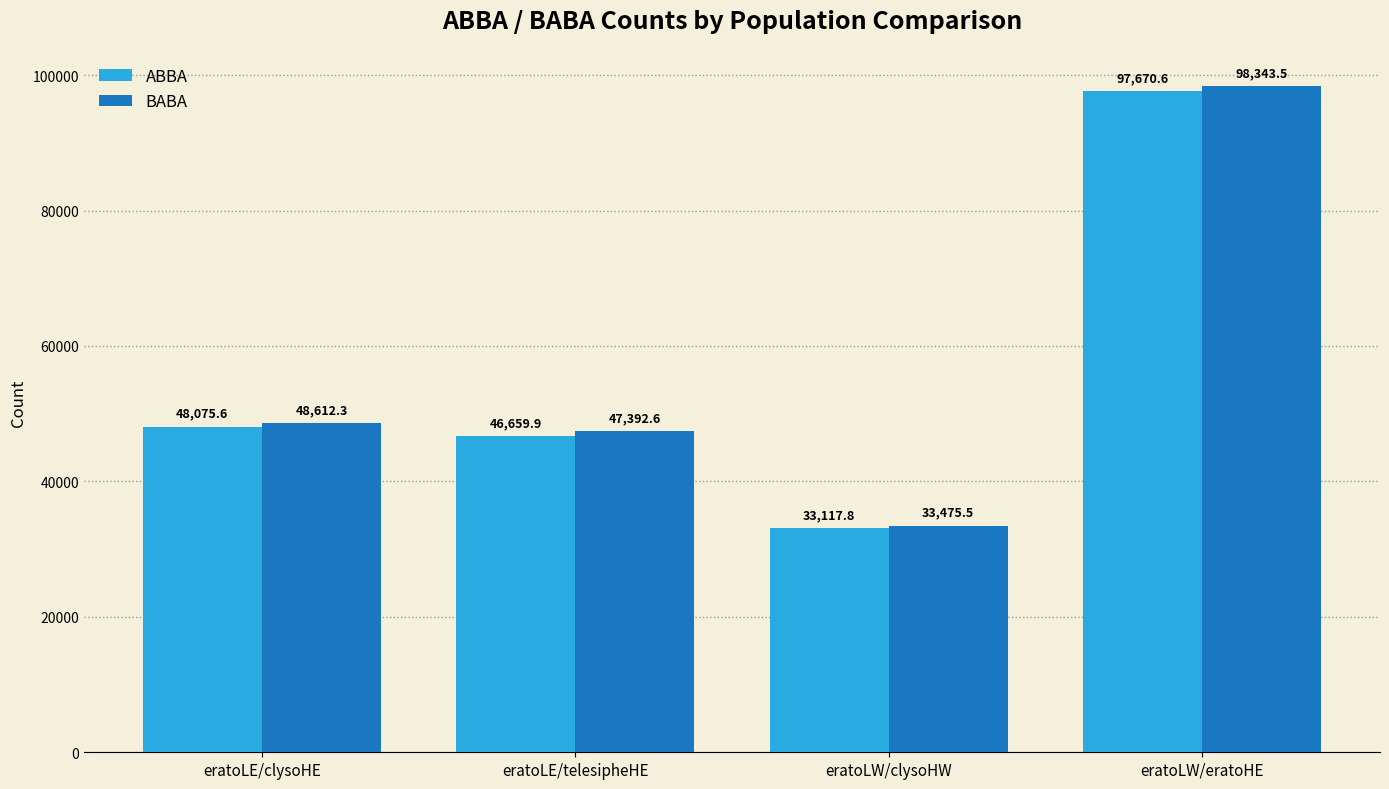

Between eratoLE/clysoHE and eratoLW/clysoHW, which series saw the biggest shift?

BABA